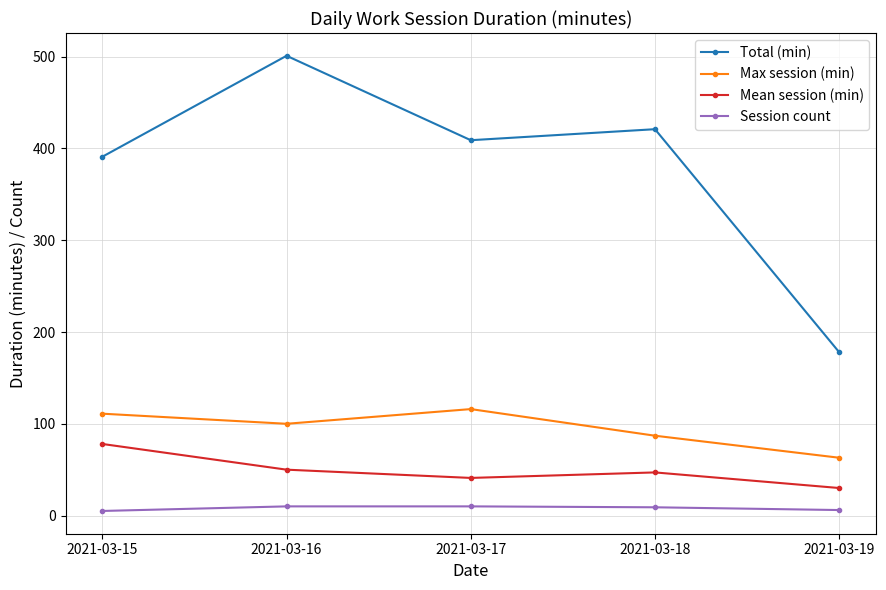

How many lines are shown in the chart?

4